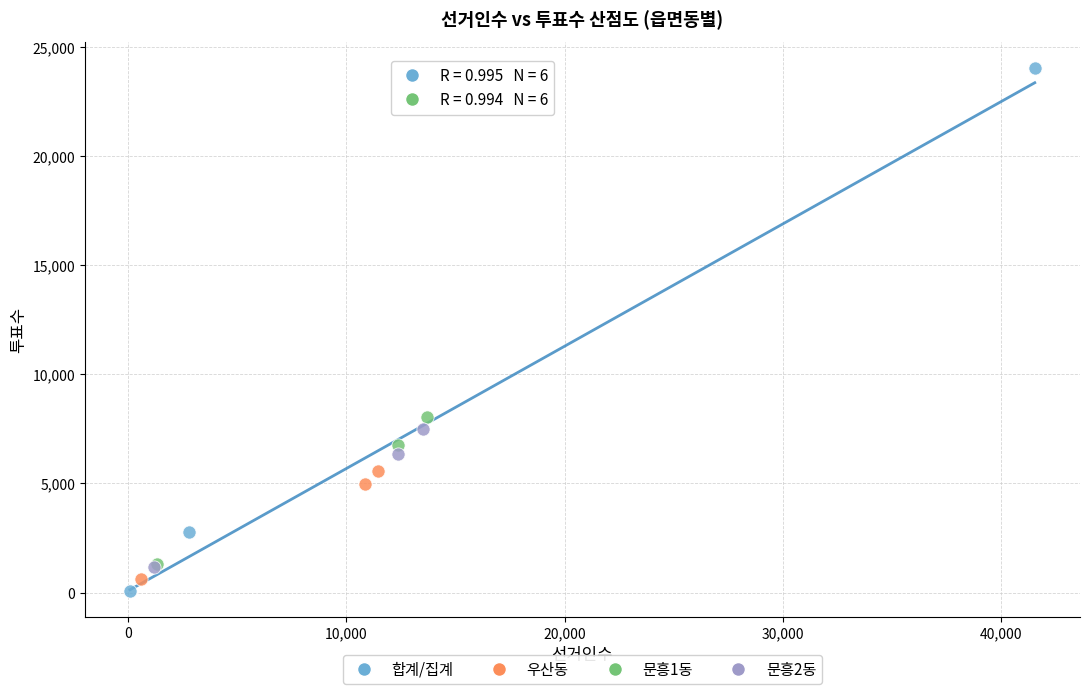

What are all the series names shown in the legend?

합계/집계, 우산동, 문흥1동, 문흥2동